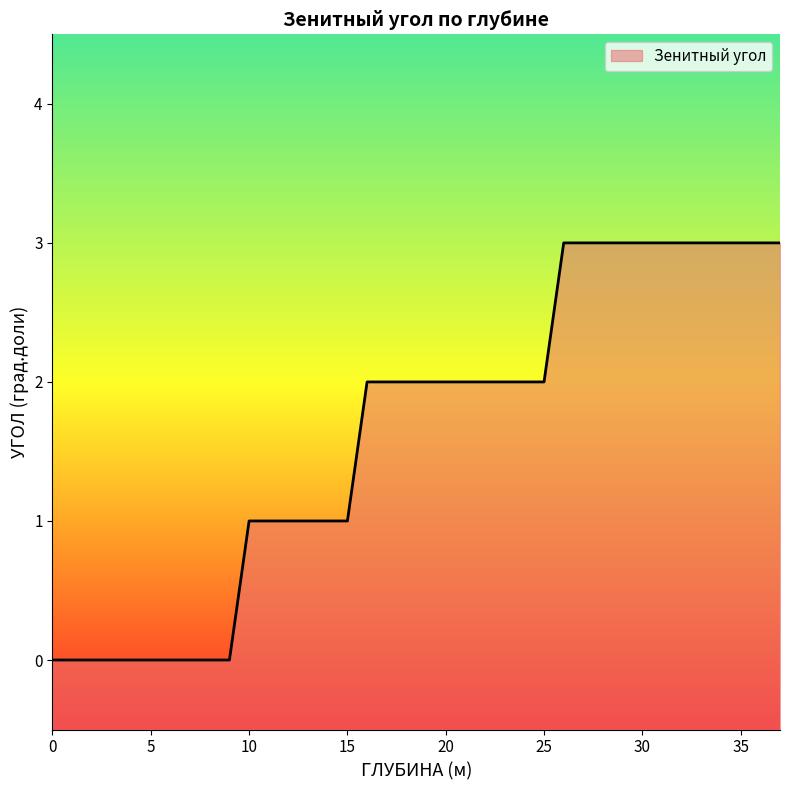

The value at 25 is 2. True or false?

True